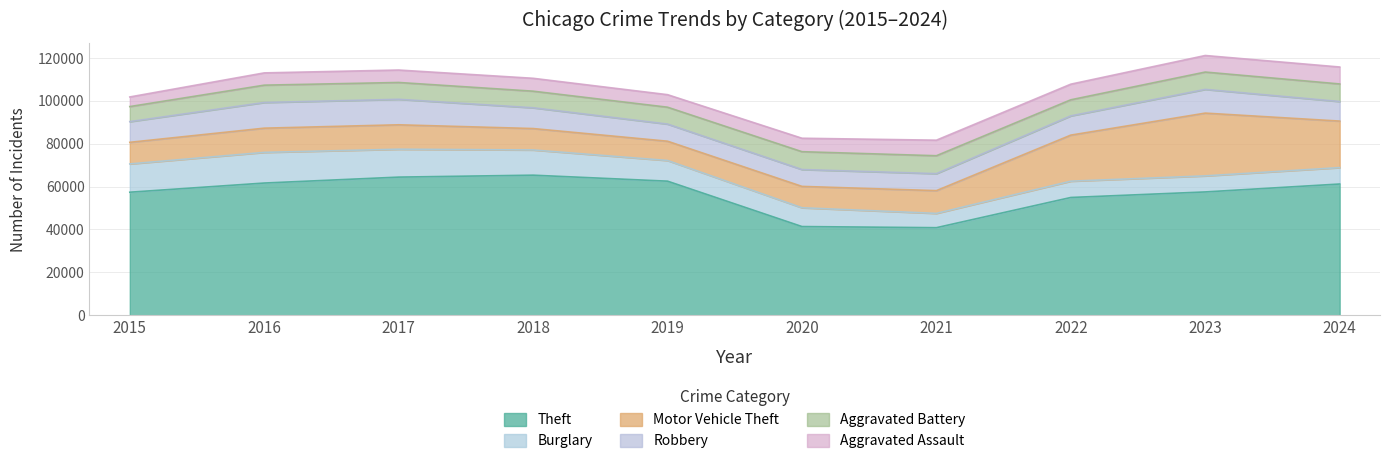

Is it true that Theft equals 89653 at 2015?

False